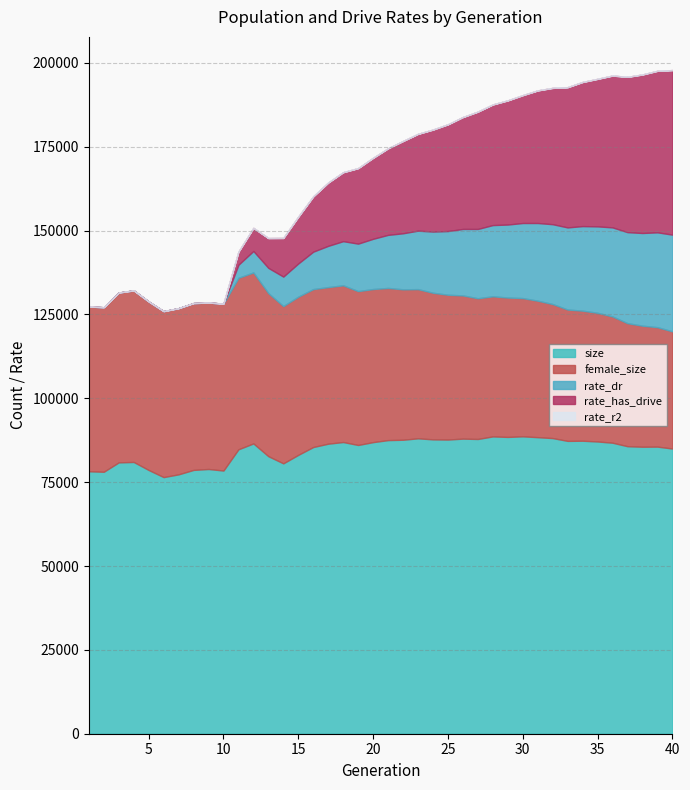

How many interior local peaks does the size series have?

10